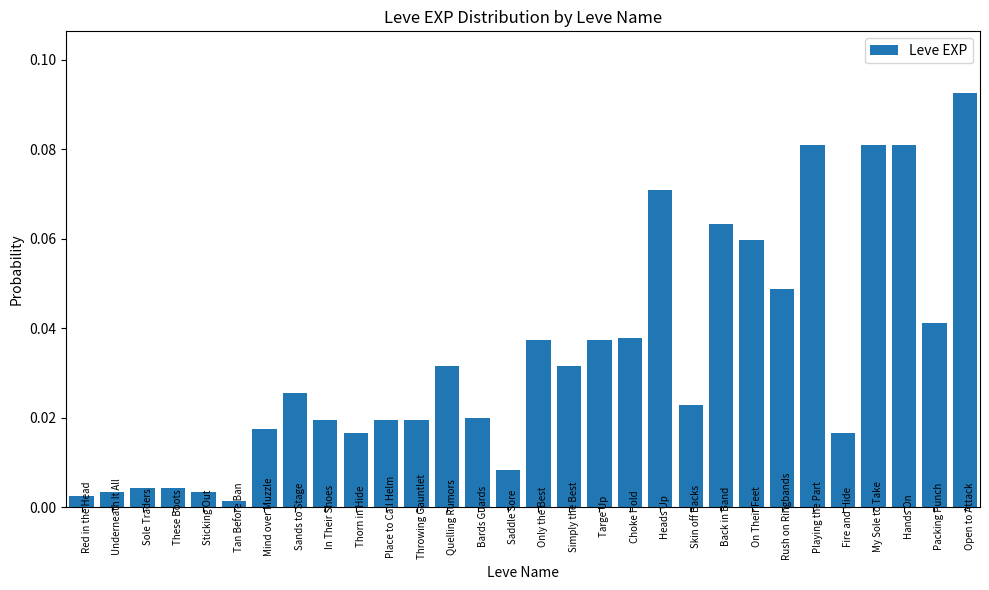

Where is the data nearest to the value 0?

Tan Before Ban